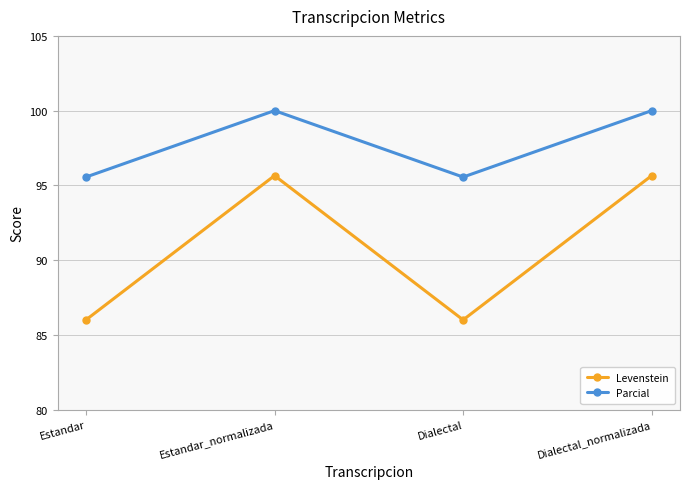

Is the value of Levenstein at Estandar_normalizada greater than the value of Parcial at Estandar_normalizada?

No